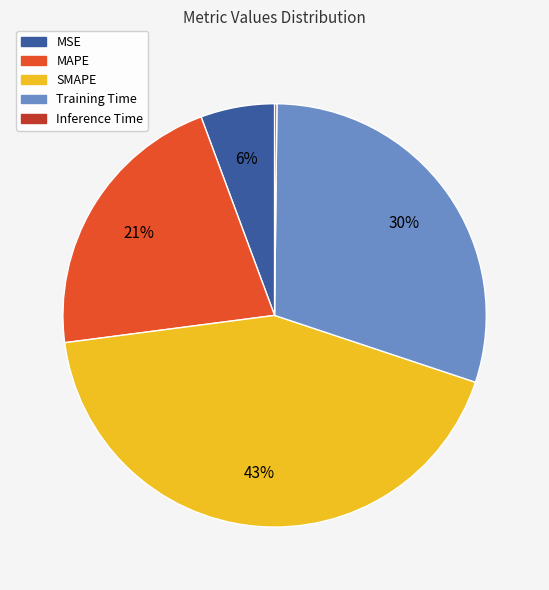

What is the largest slice in the pie chart?

SMAPE